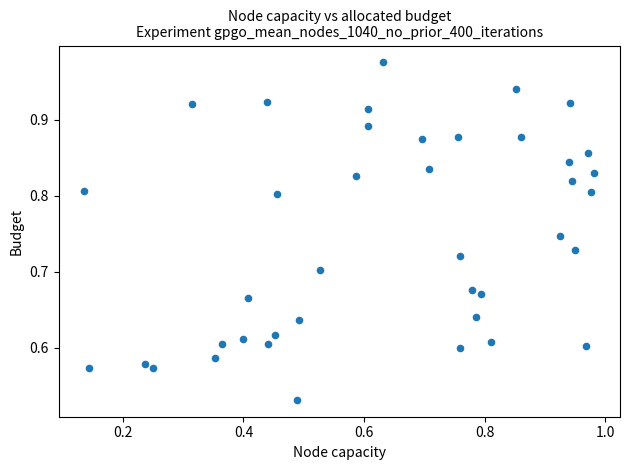

What is the range of Y values (max minus min)?

0.4